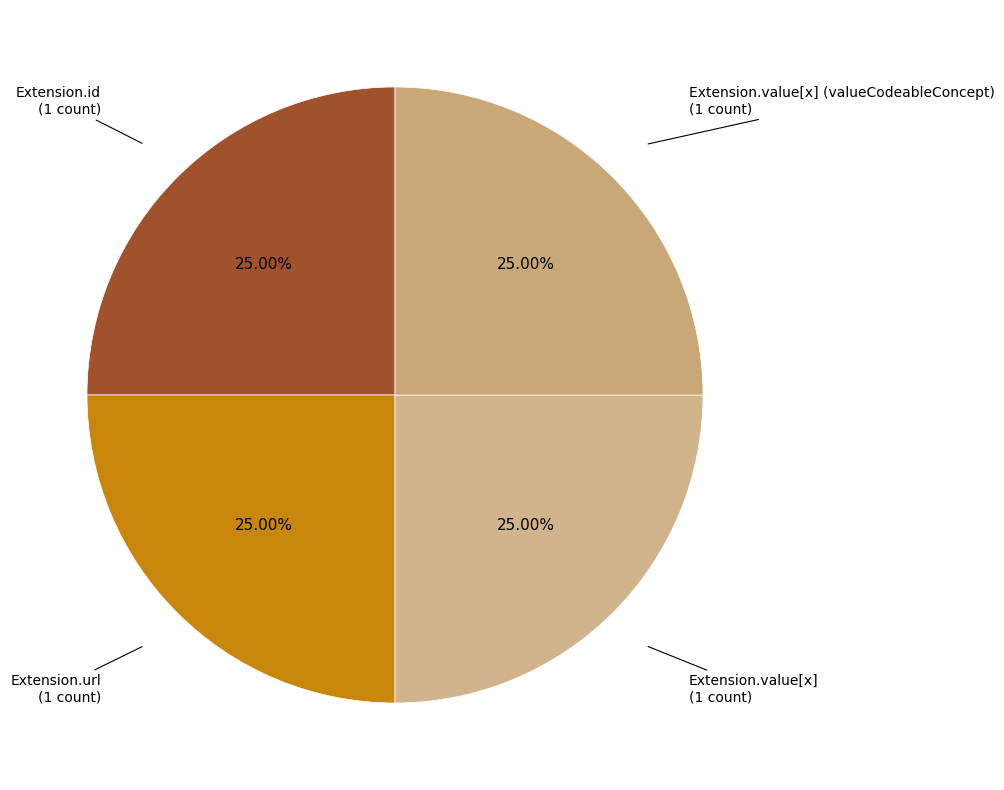

Which category has the biggest portion of the pie?

Extension.url